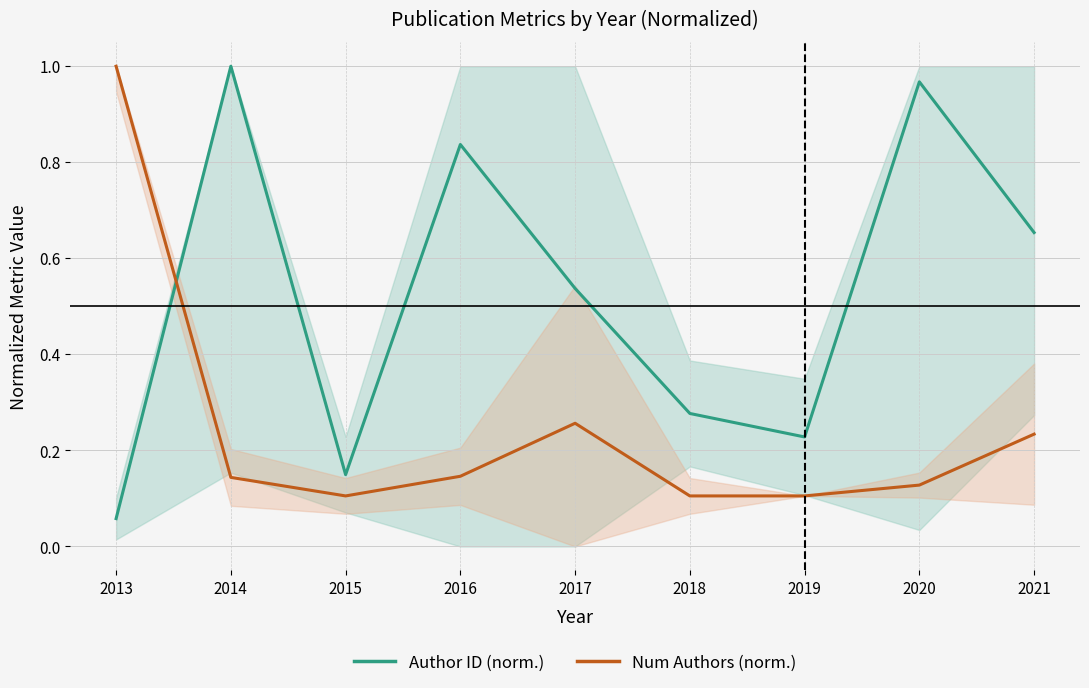

What is the highest value of the Avg Author ID (normalized) series?

1.0